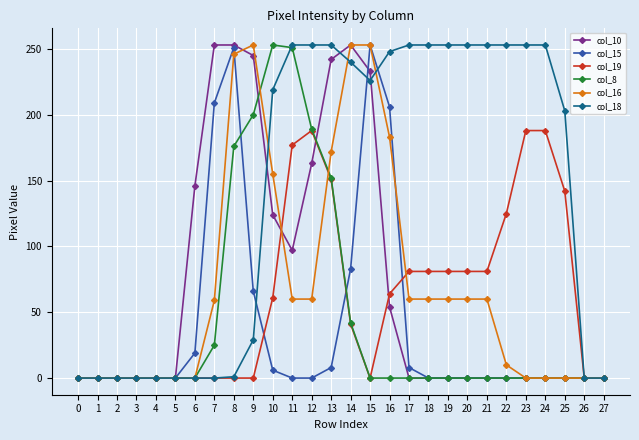

True or false: col_19 has a value of 64 at 6.

False